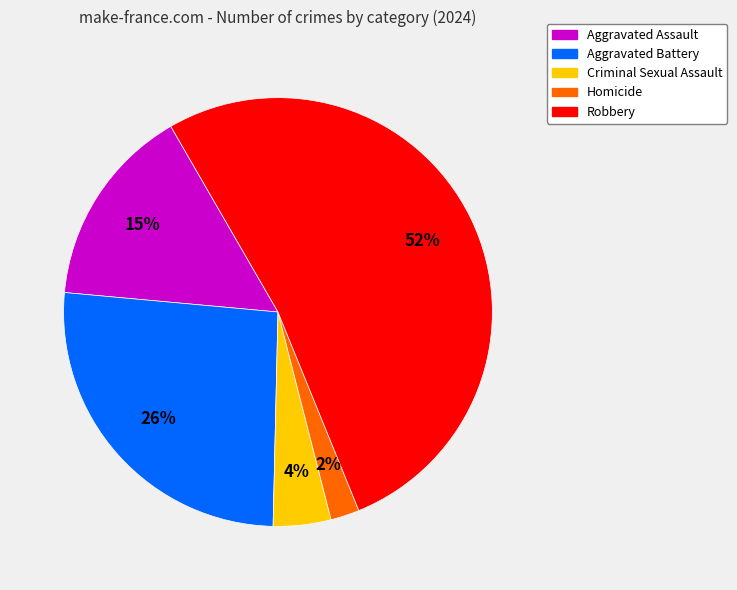

Which slice is the smallest?

Homicide